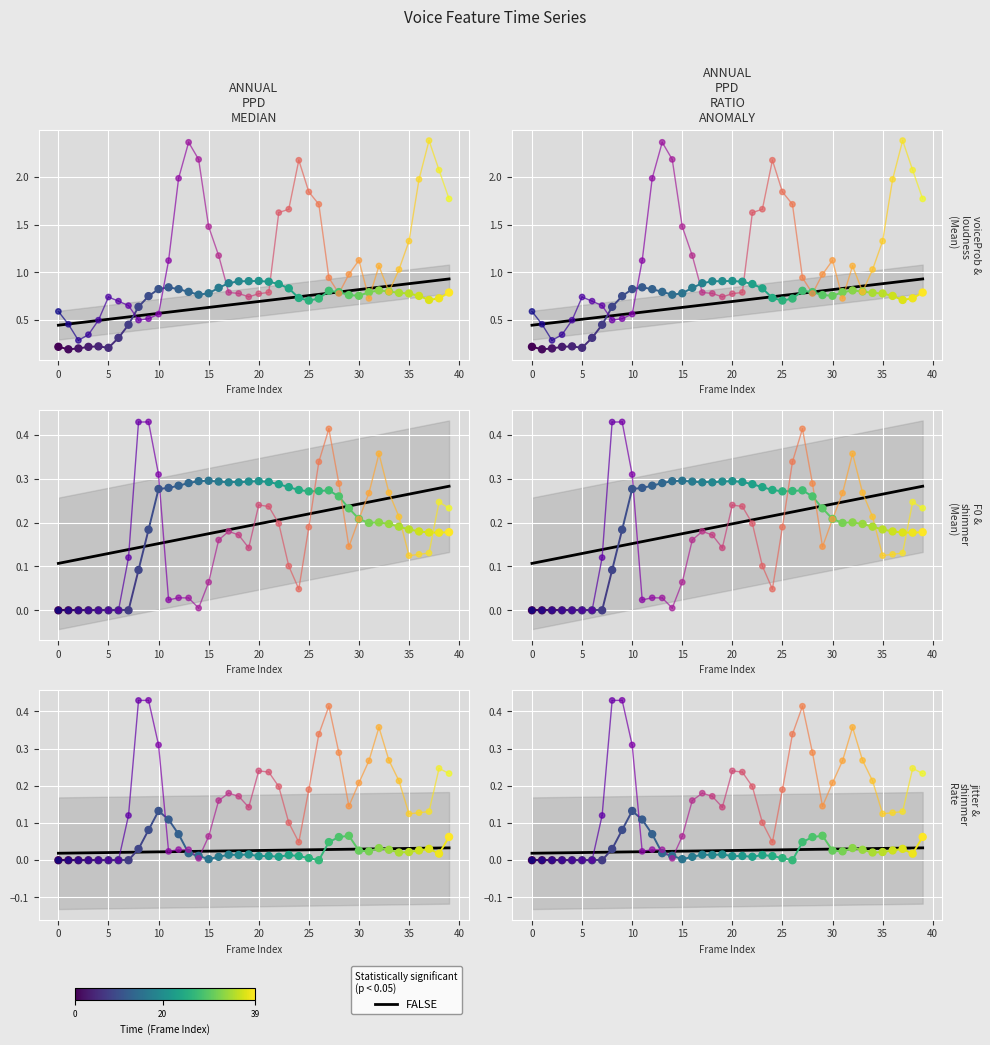

What is the total value across all series at 35?

1.7